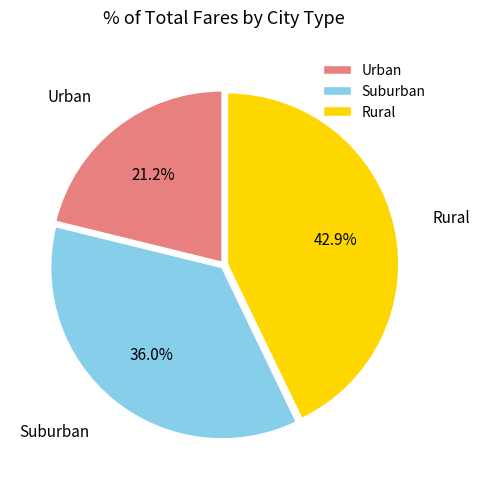

What is the ratio of the value at Suburban to the value at Rural?

0.8